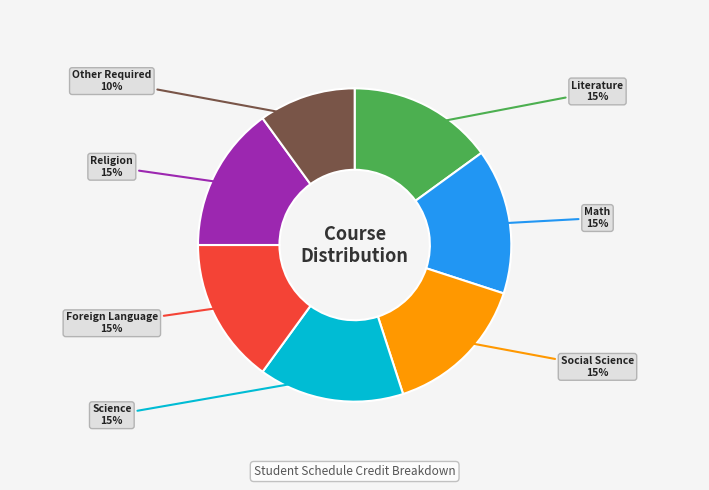

Which category has the smallest portion of the pie?

Other Required